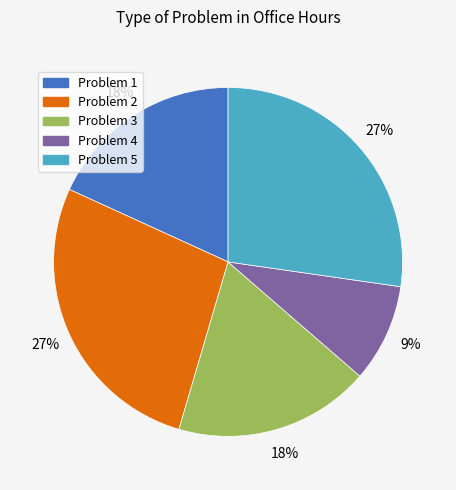

How many slices are in this pie chart?

5